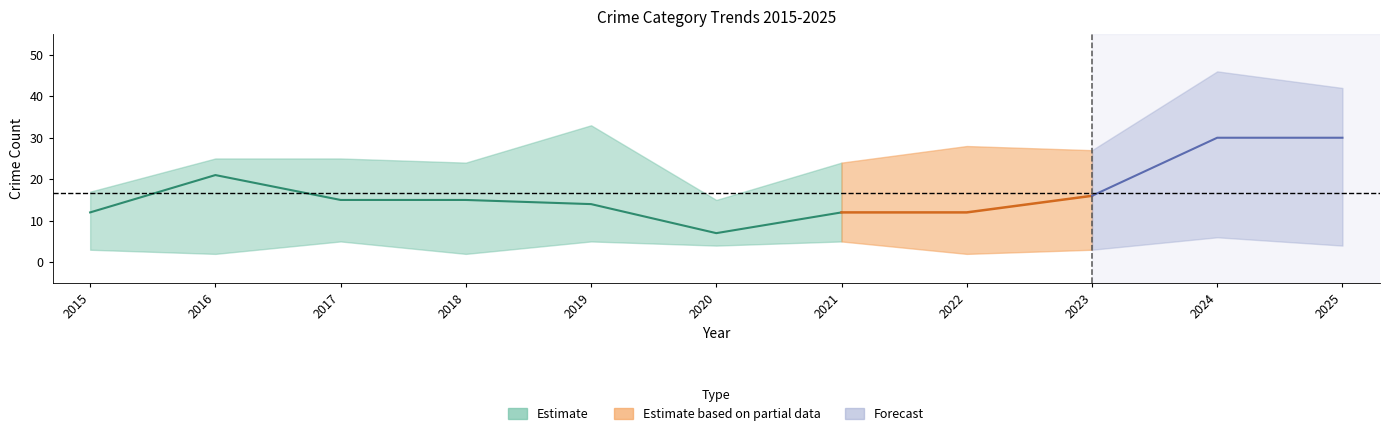

What is the greatest value displayed?

46